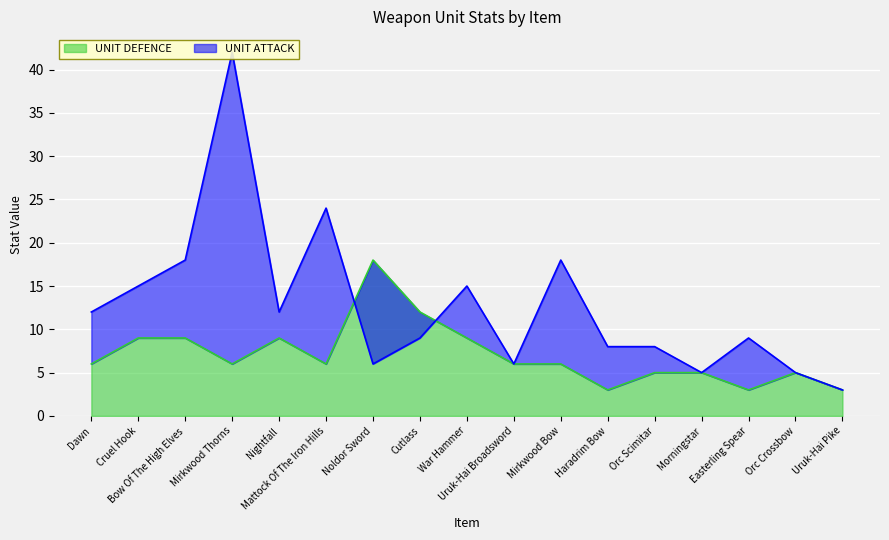

How many interior local valleys does the UNIT DEFENCE series have?

4